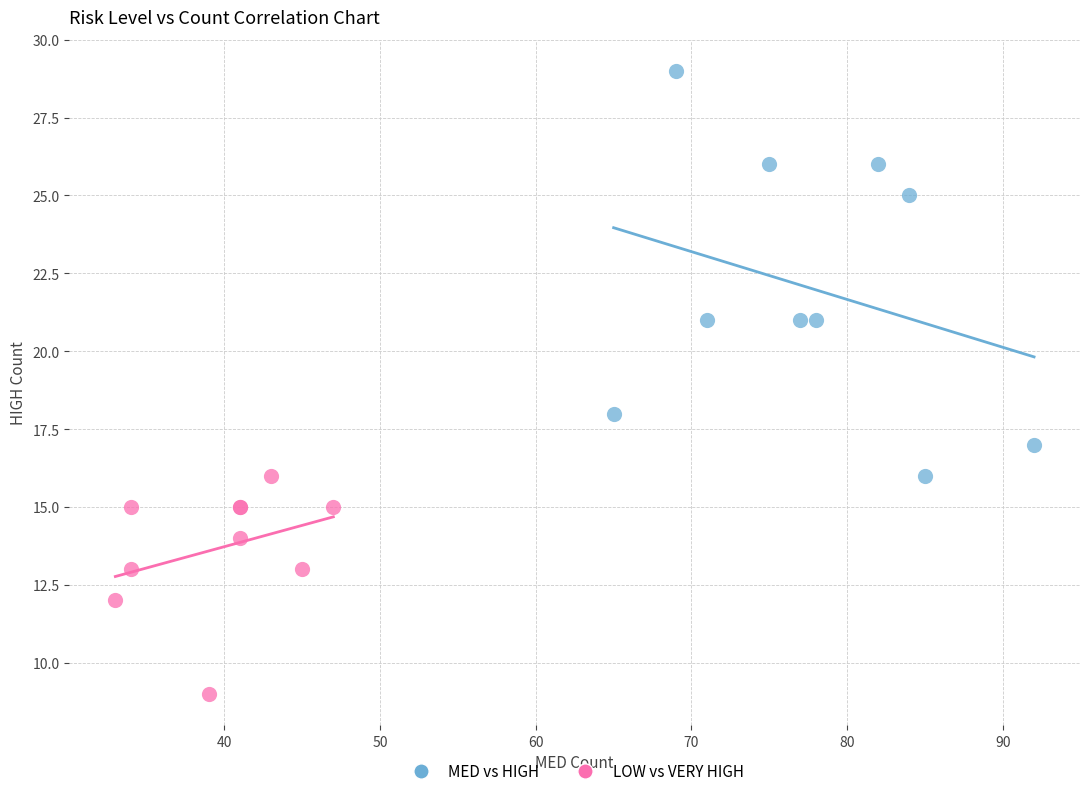

Which series reaches the maximum Y coordinate?

MED vs HIGH